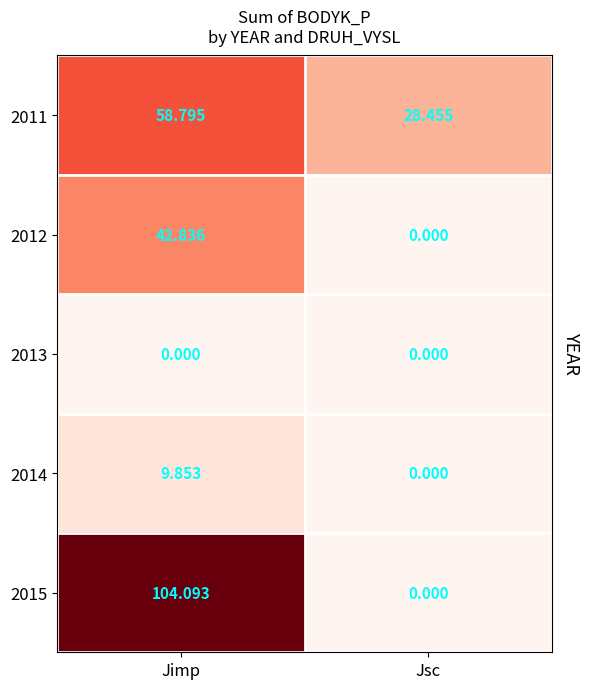

Which category has the highest value across all series?

Jimp